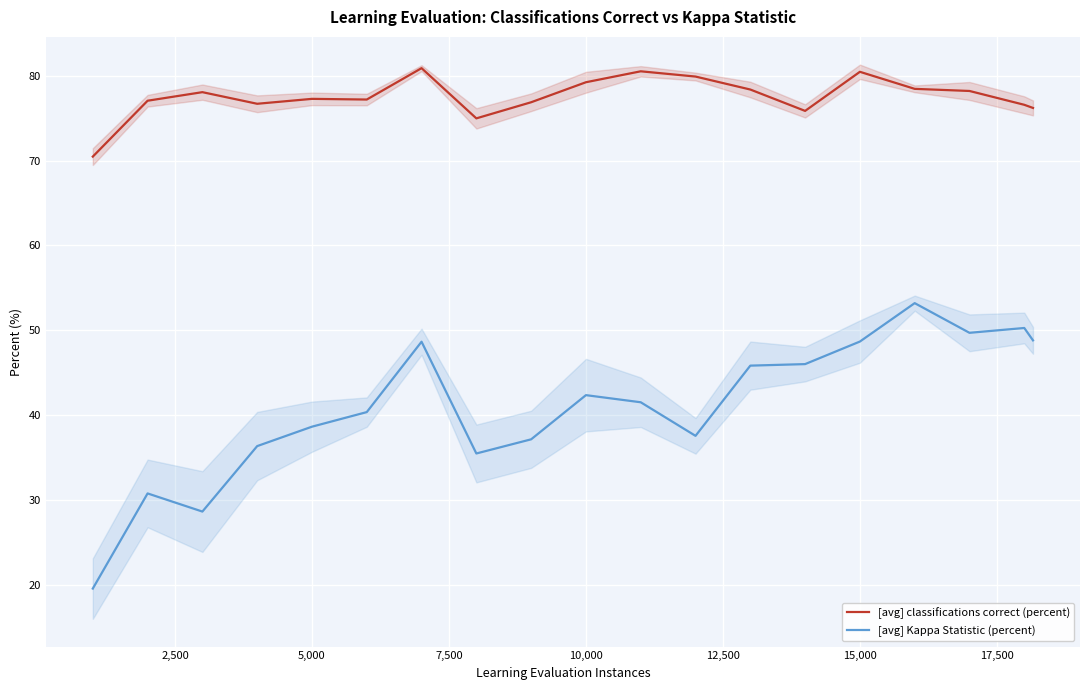

In [avg] Kappa Statistic (percent), how many points are higher than both neighbors (excluding endpoints)?

5